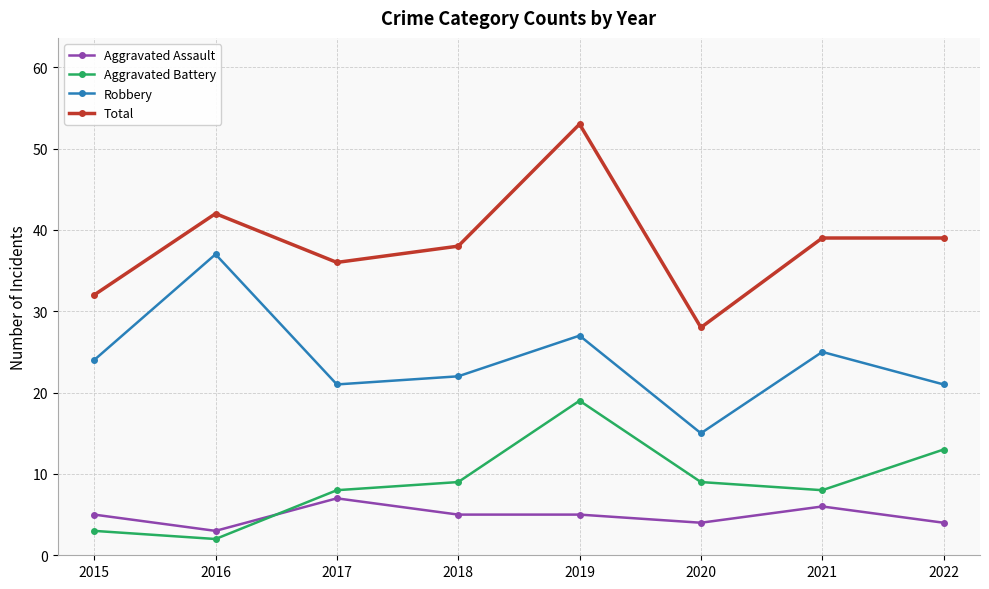

How many lines are shown in the chart?

4